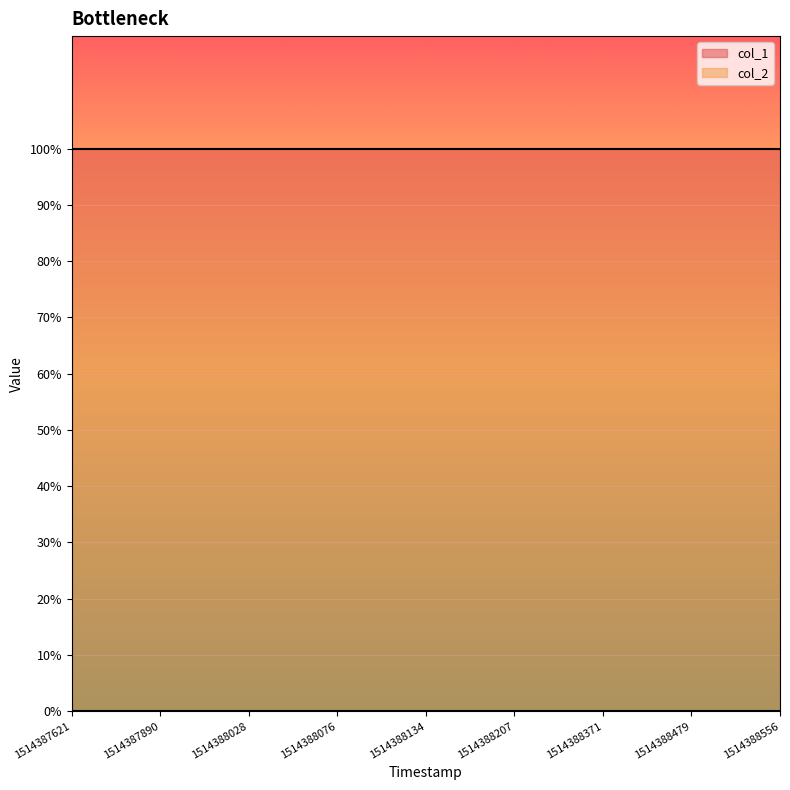

Rank the series by their average value, from highest to lowest.

col_1, col_2